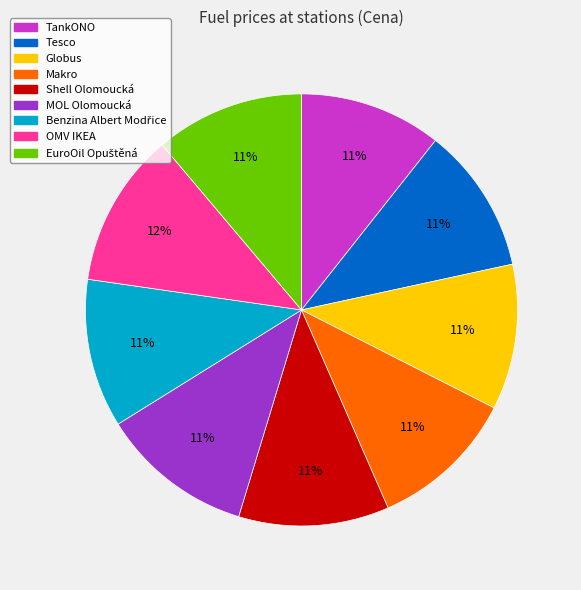

To the nearest percent, what is the difference between the largest and smallest slice percentages?

1%